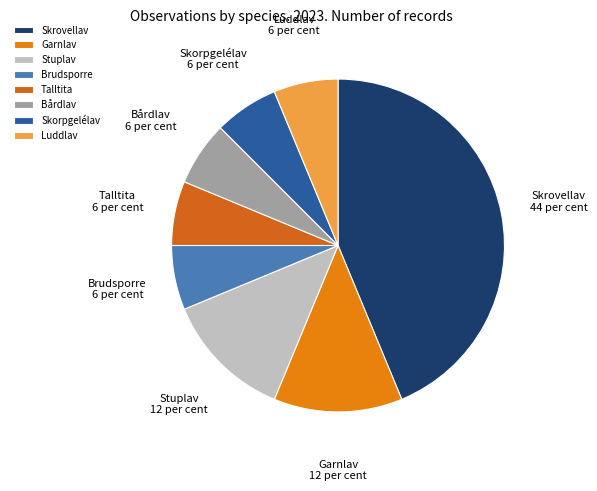

Is it true that Luddlav is 6% of the pie?

True